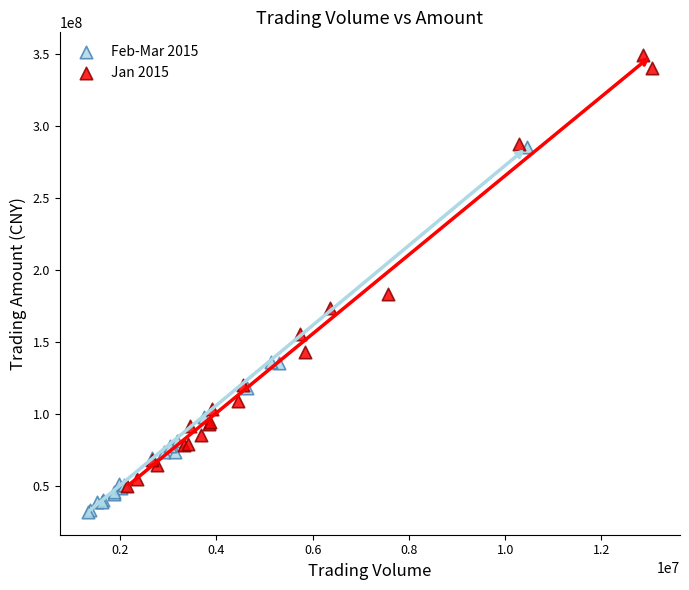

Which series reaches the maximum Y coordinate?

Jan 2015